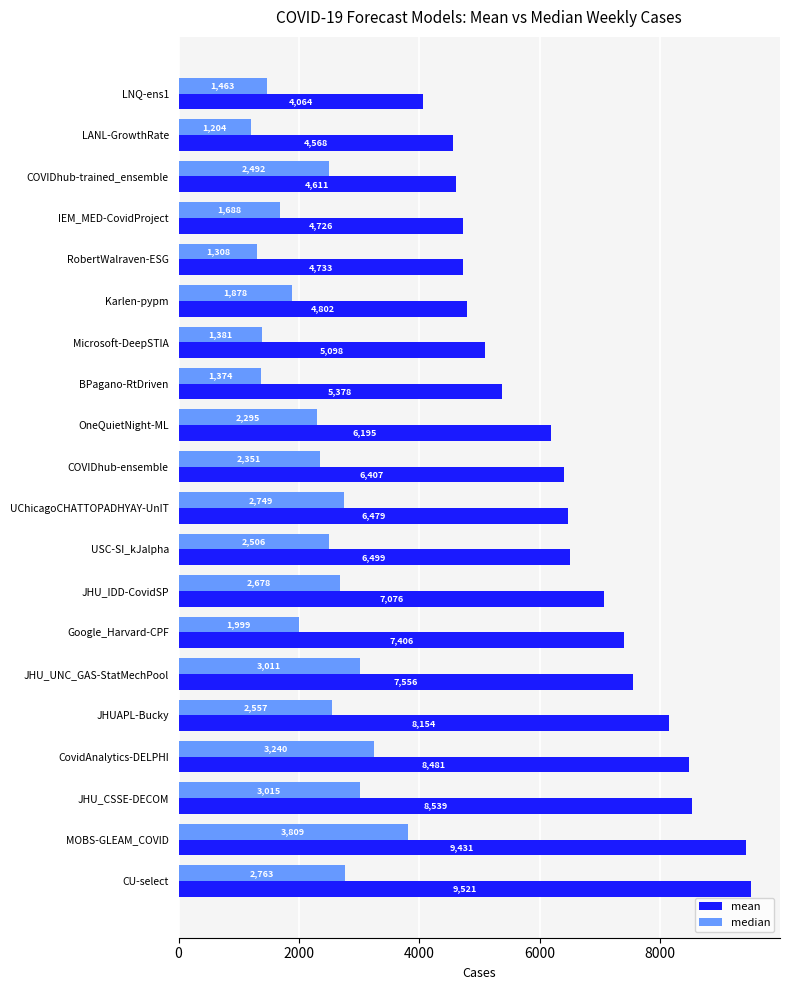

List the series in order of their peak value, lowest first.

median, mean